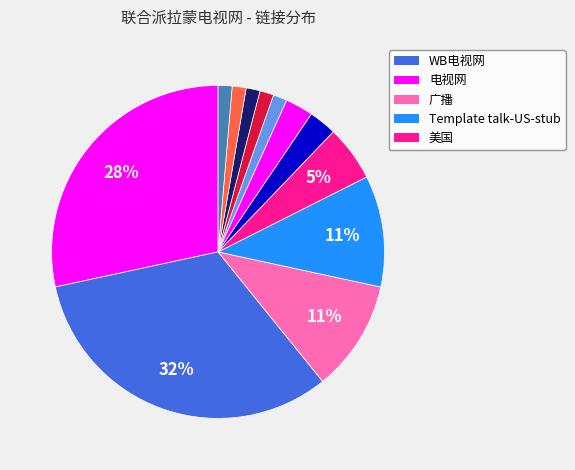

How many segments does this pie chart have?

12